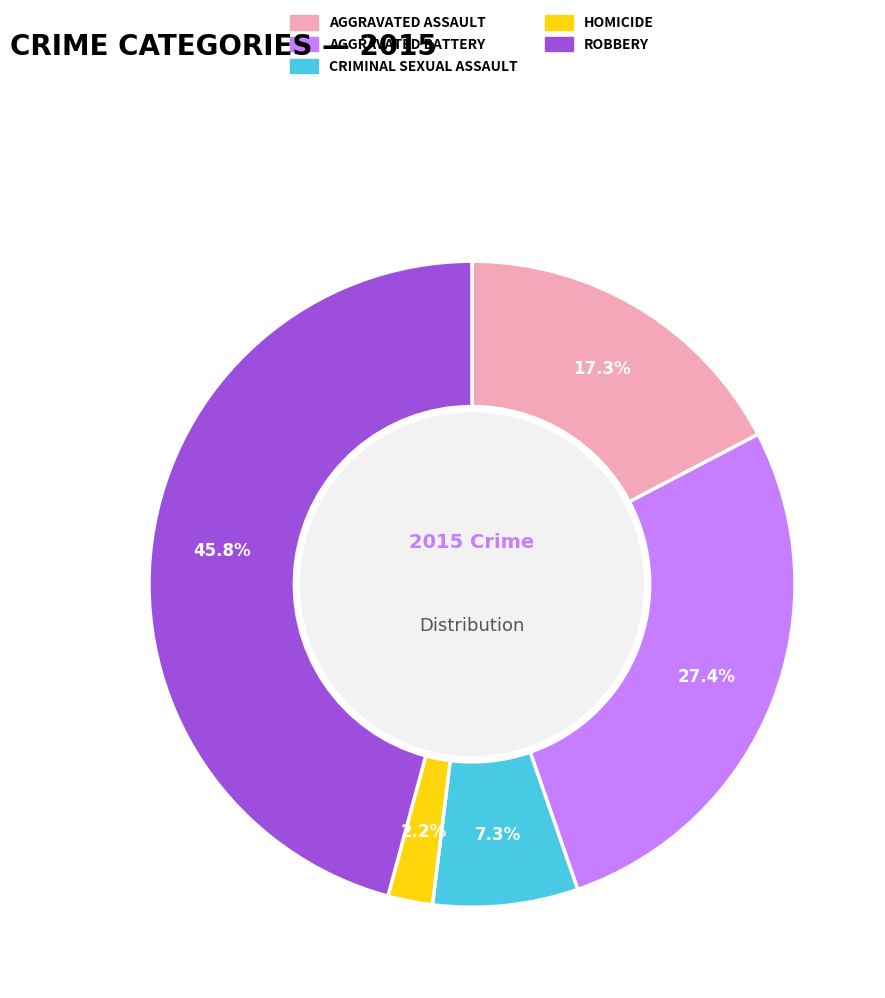

Is there a majority slice in this chart?

No